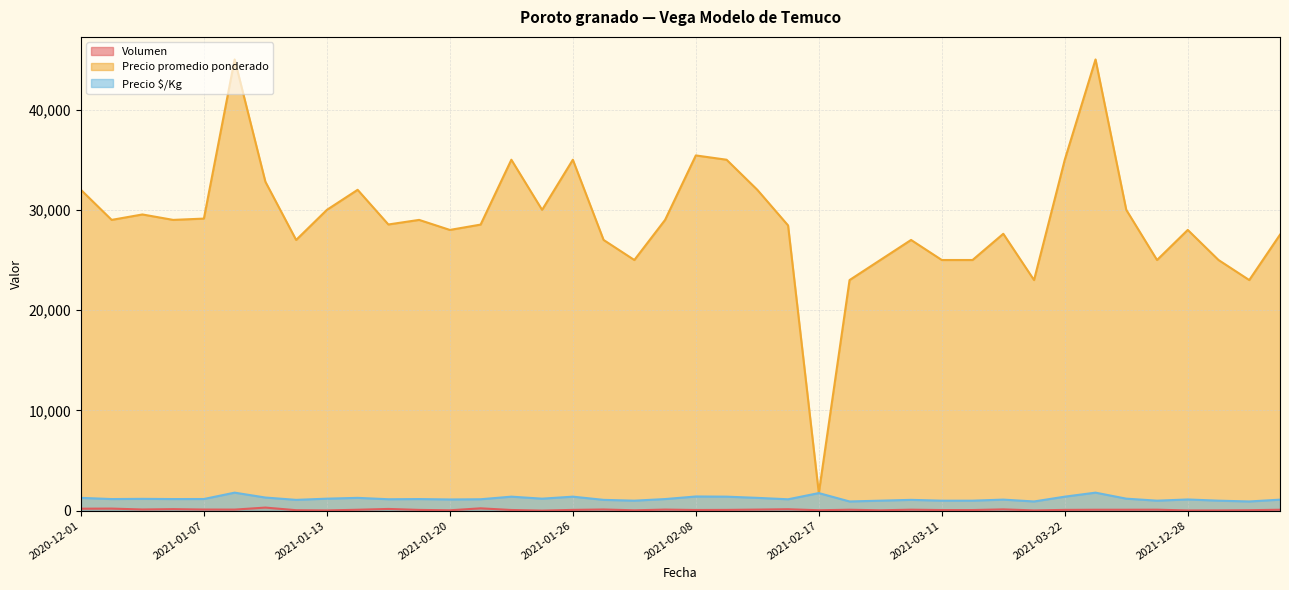

What value does the Precio $/Kg series have at 2021-02-04, to the nearest 10?

1160